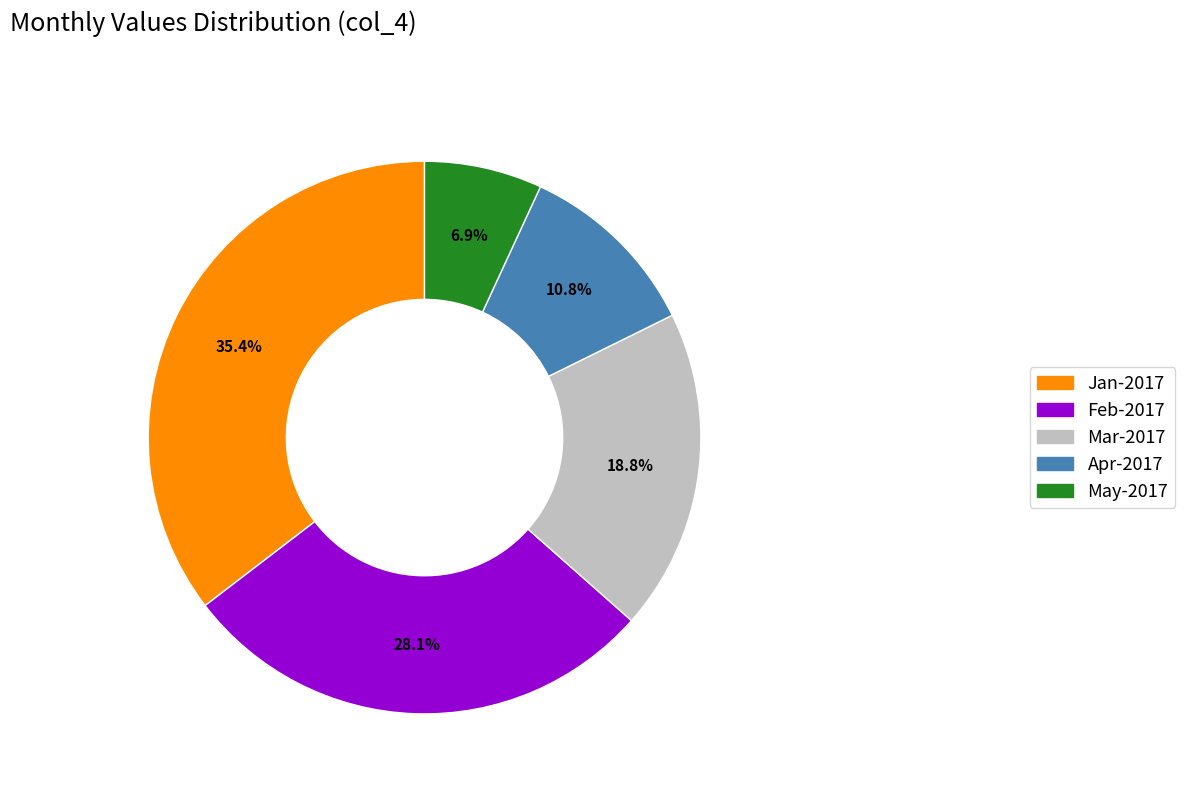

To the nearest percent, what is the combined percentage of Apr-2017 and Mar-2017?

30%